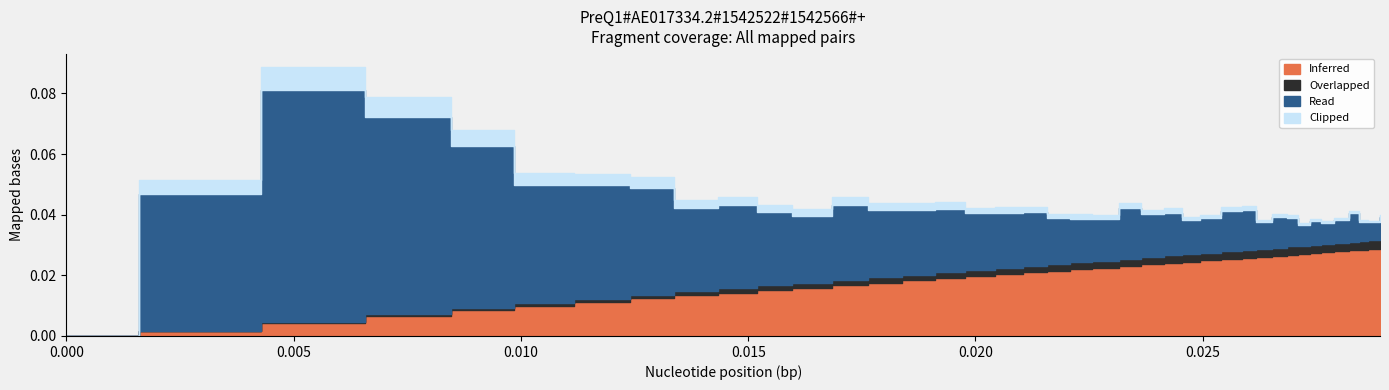

True or false: Overlapped has a value of 0.0 at 0.0124.

False